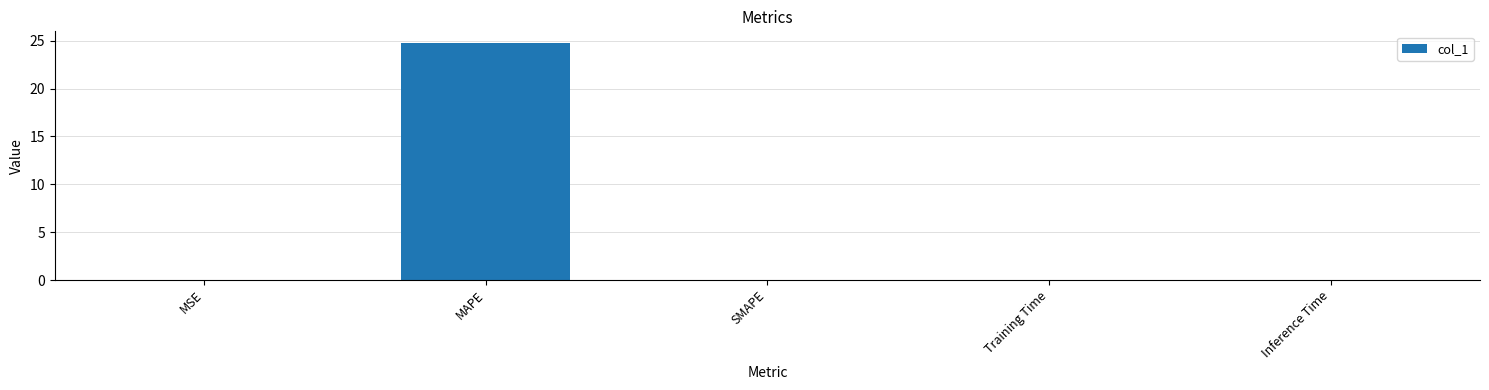

Which has a higher value, MAPE or Training Time?

MAPE